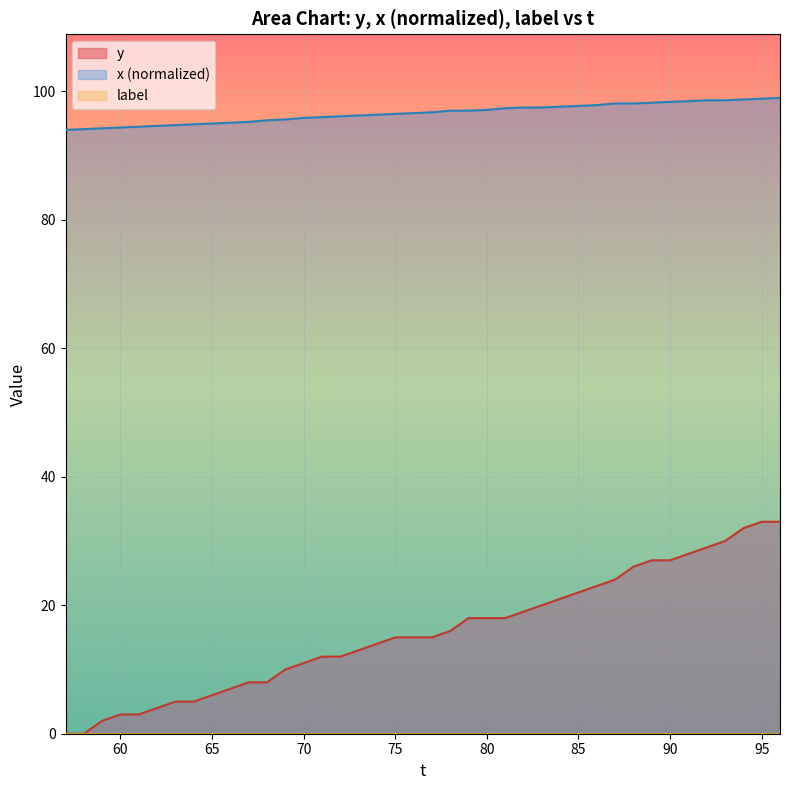

What is the greatest value displayed?

99.0